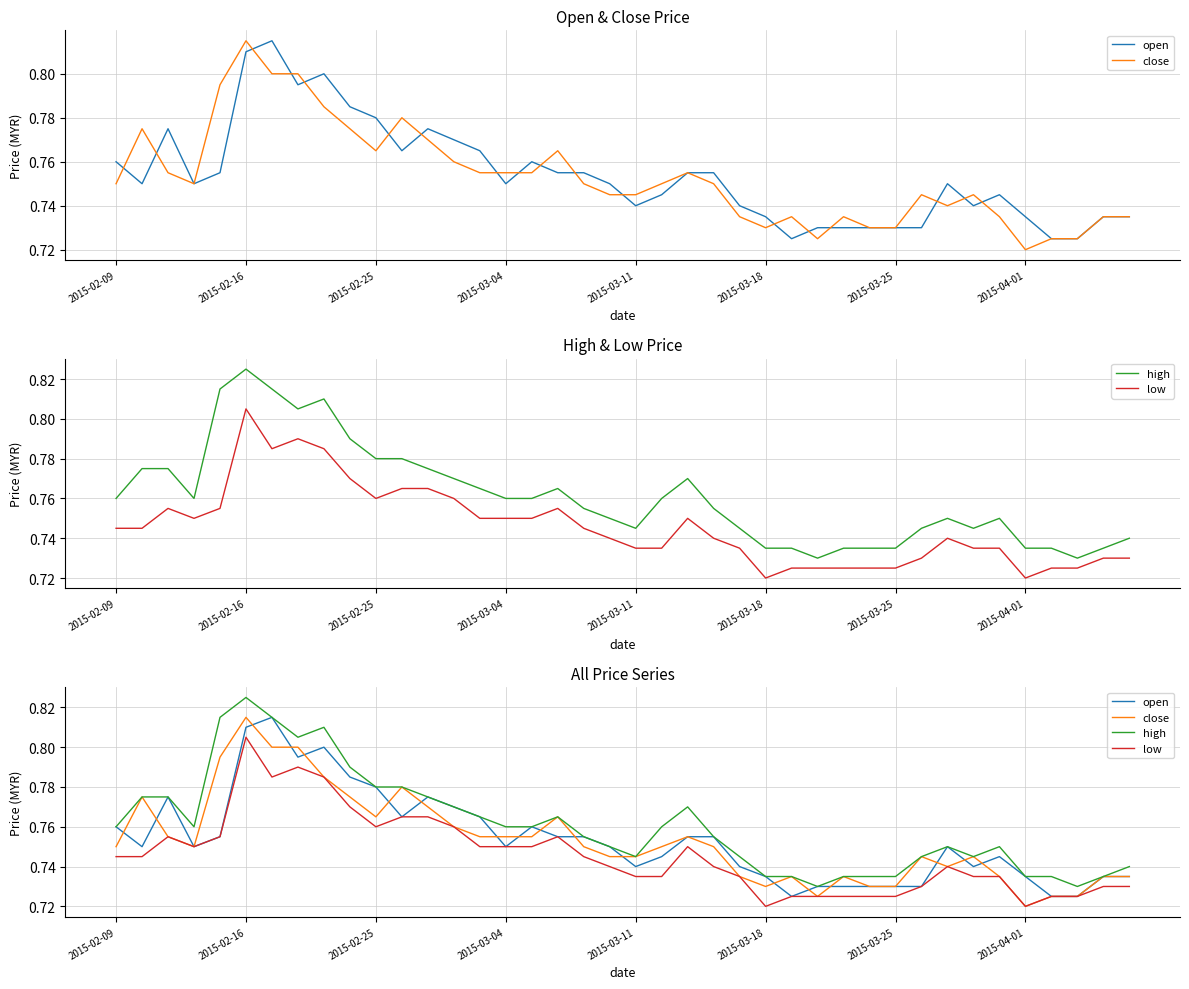

How many interior local peaks does the open series have?

7